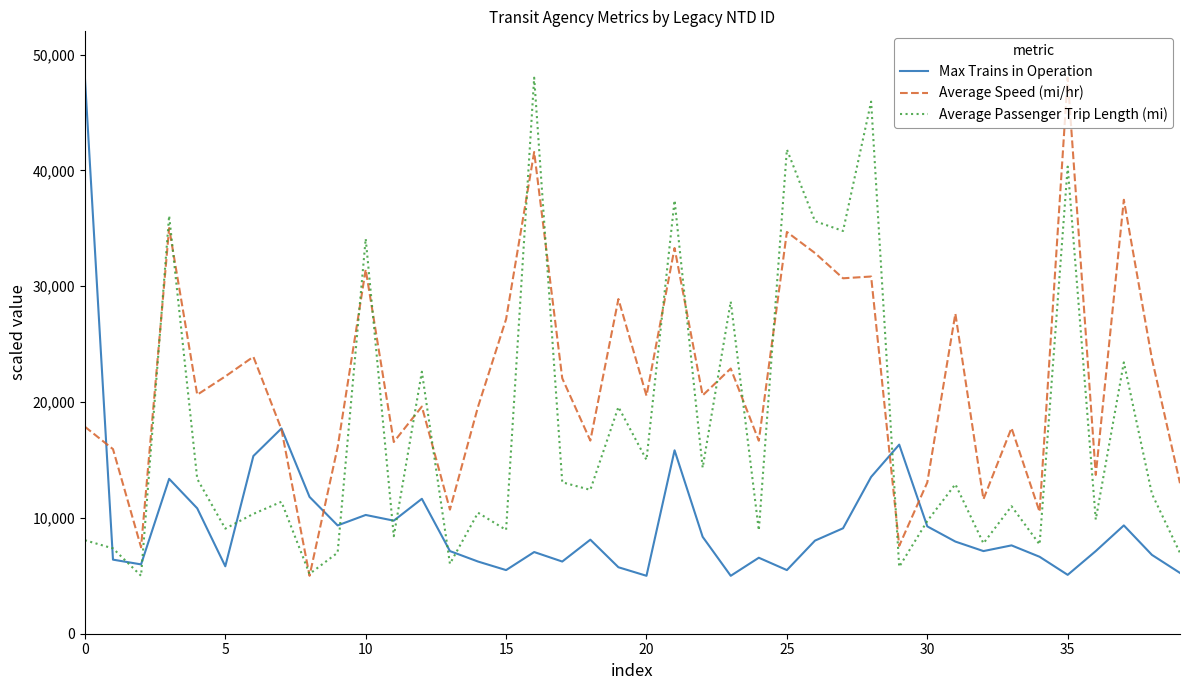

What is the maximum value for Average Passenger Trip Length (mi)?

48000.0